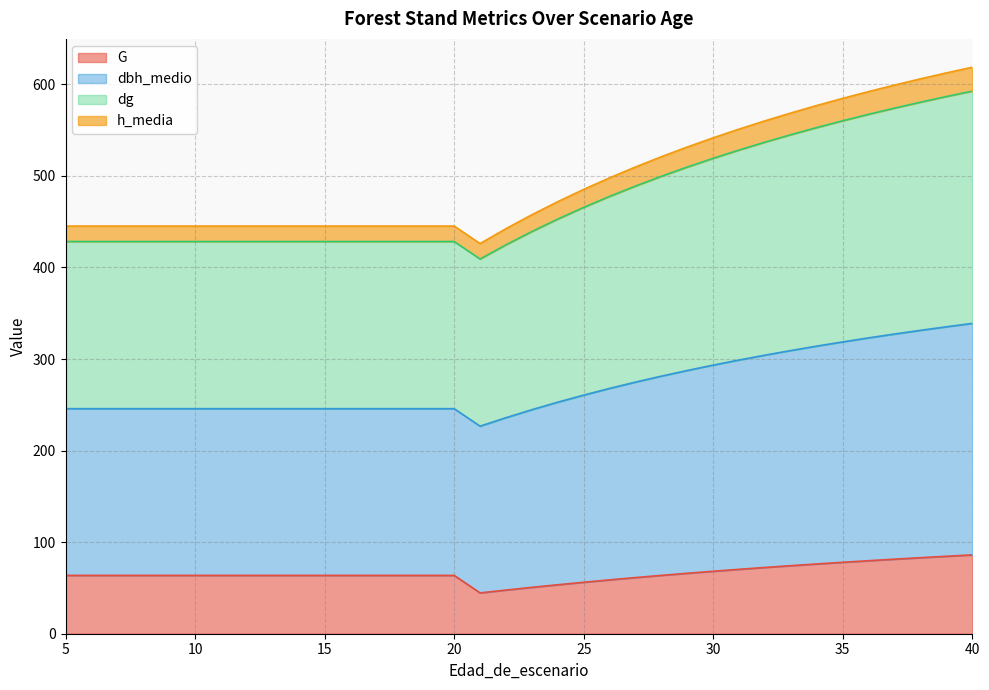

At which category does dbh_medio reach its first local valley?

21